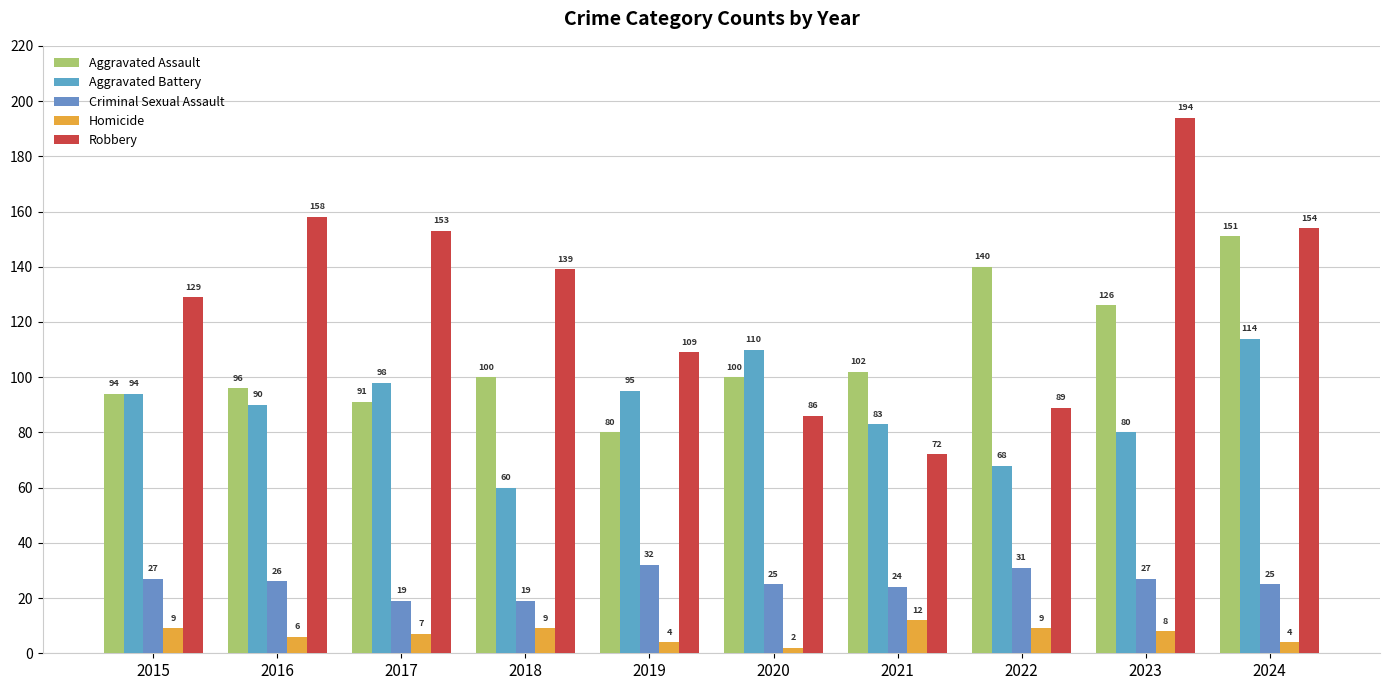

Does the chart contain any negative values?

No